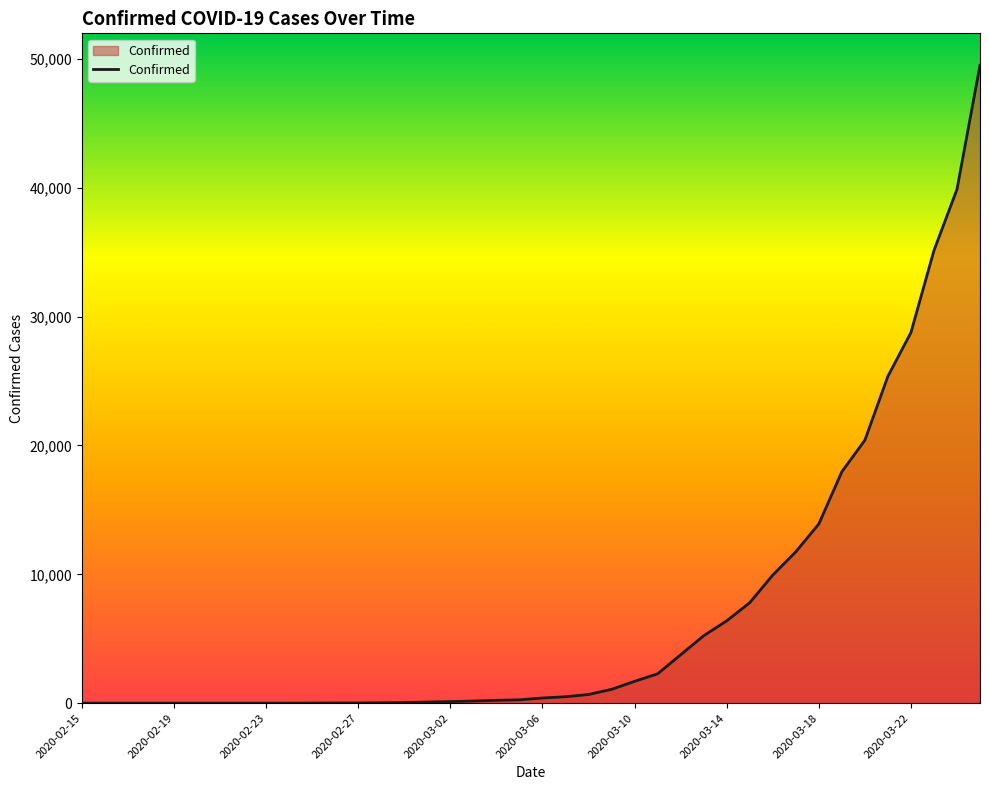

What is the greatest value displayed?

49515